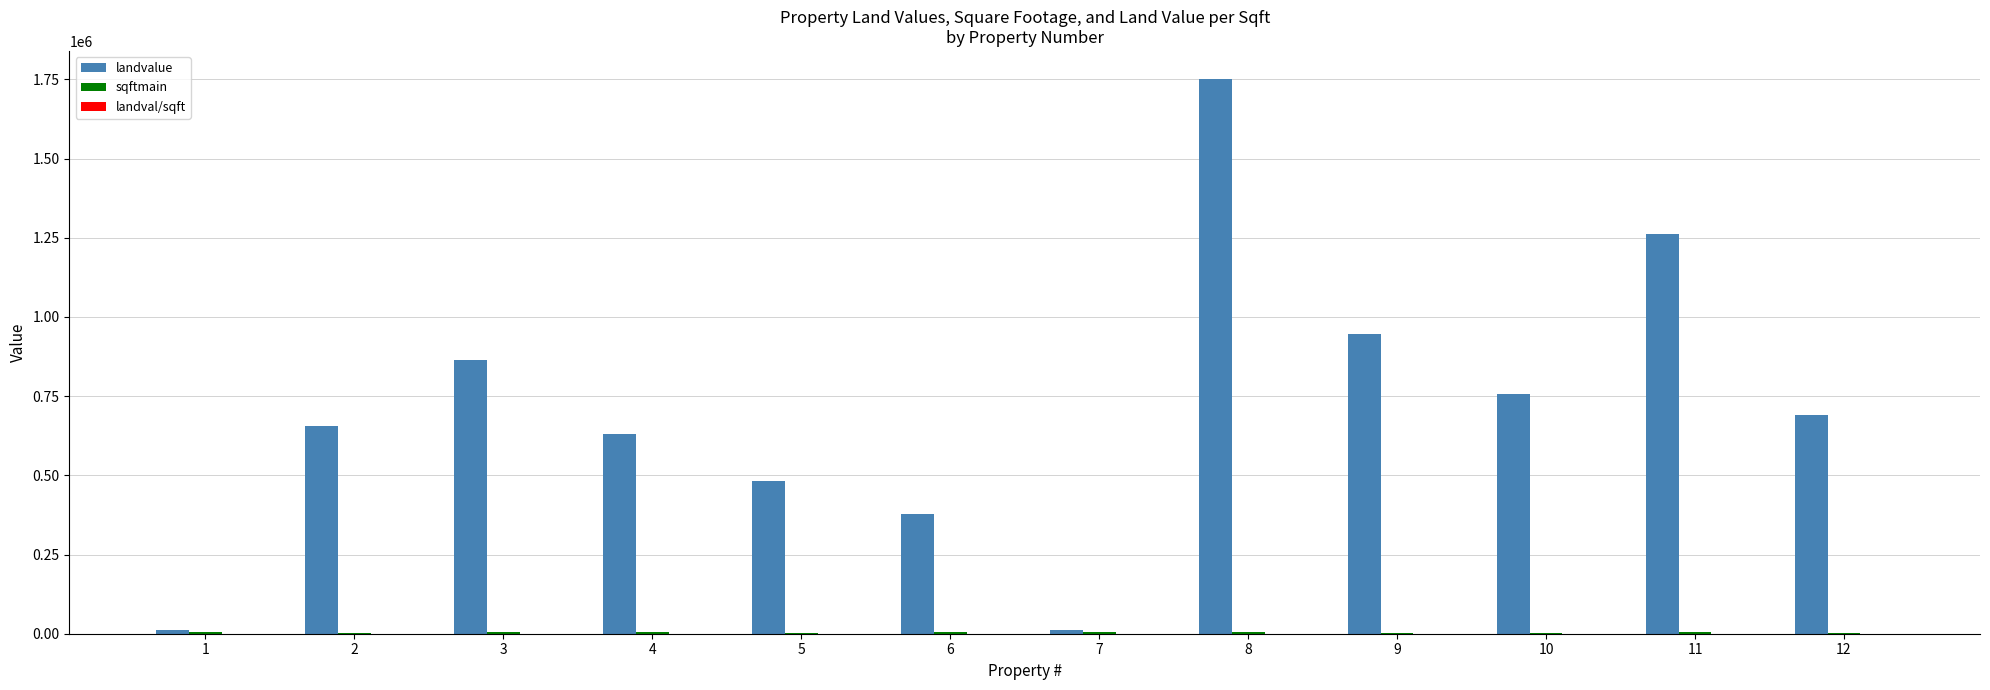

How many groups of bars are there?

12